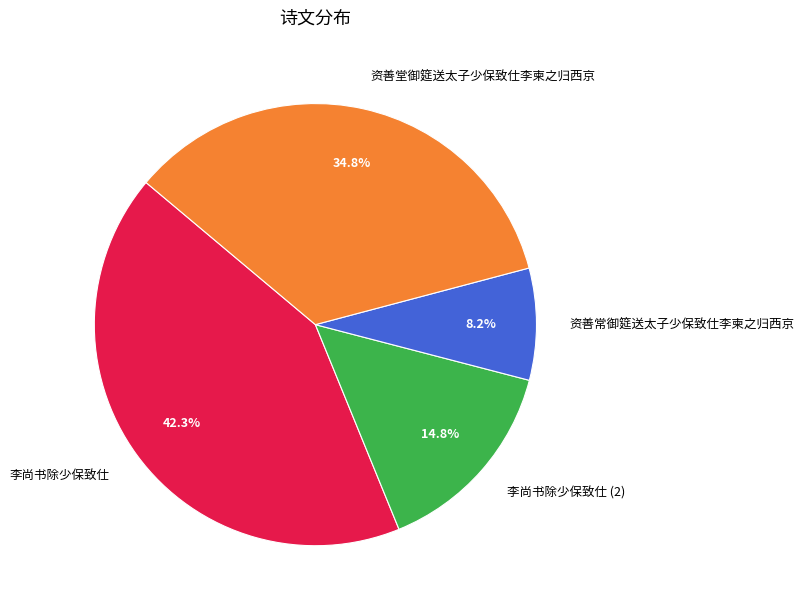

Which slice is the largest?

李尚书除少保致仕